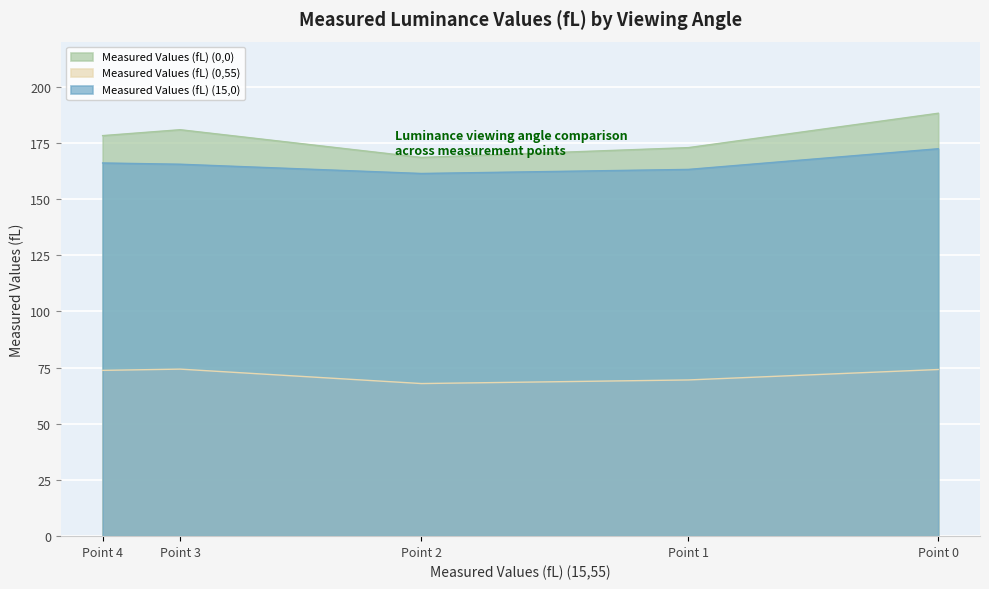

Where is Measured Values (fL) (0,0) nearest to the value 178?

Point 4